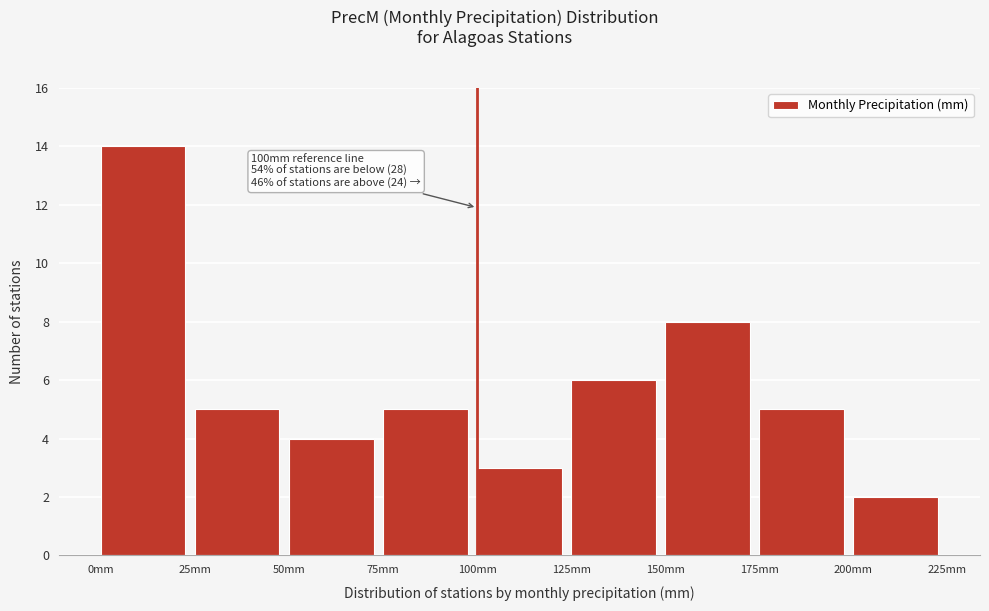

Which range on the x-axis has the tallest bar?

0 to 25